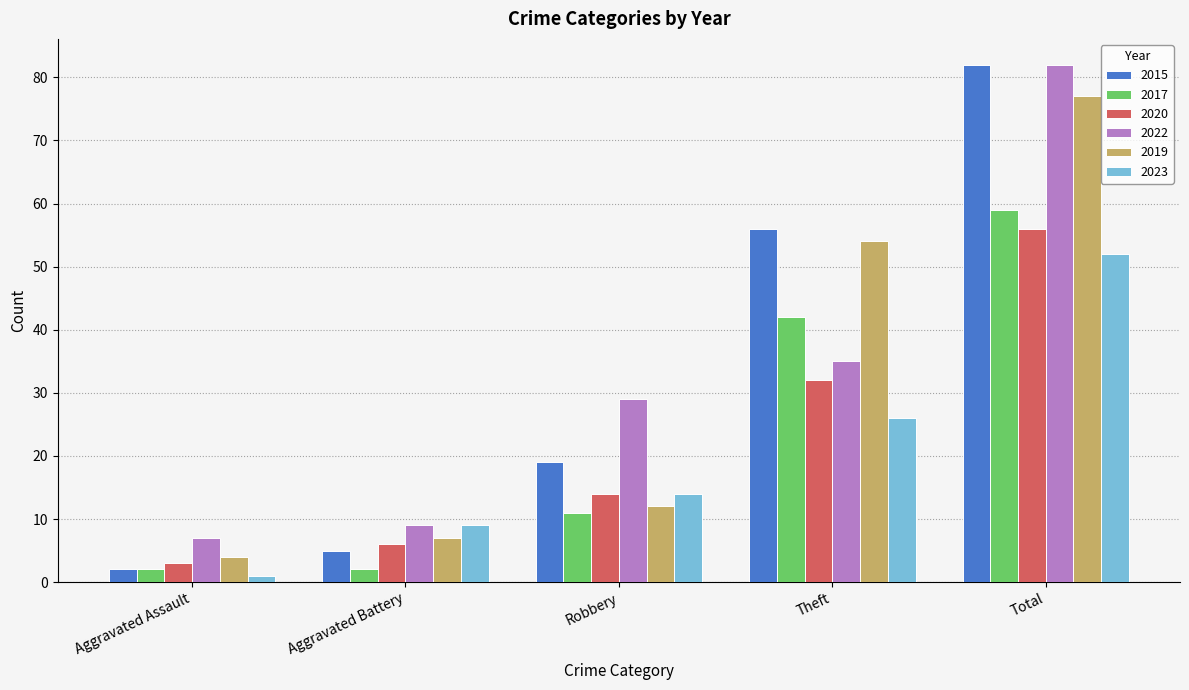

Where is 2017 nearest to the value 30?

Theft